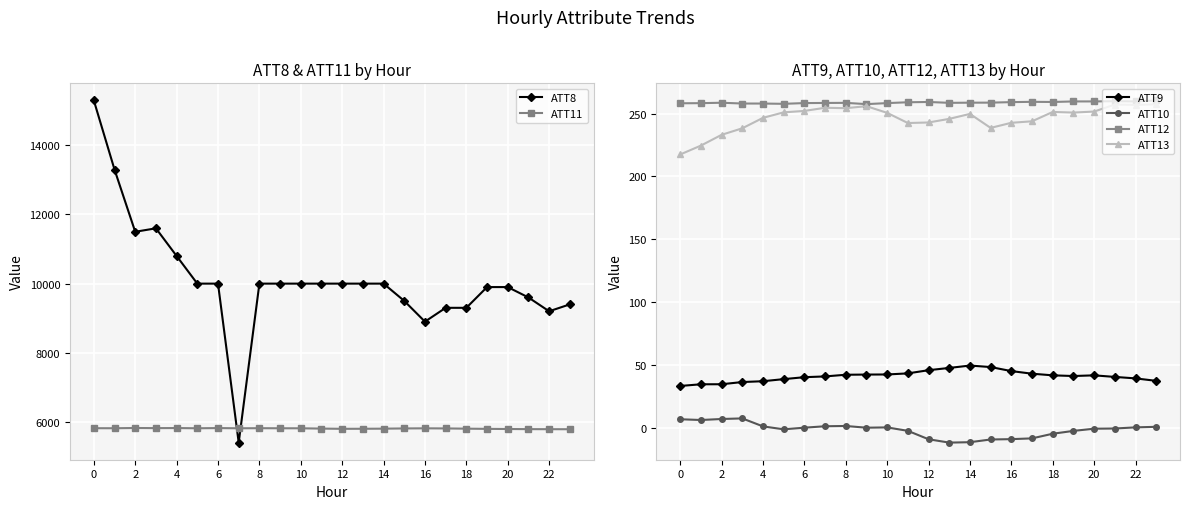

Read the ATT8 value at 13.

10000.0